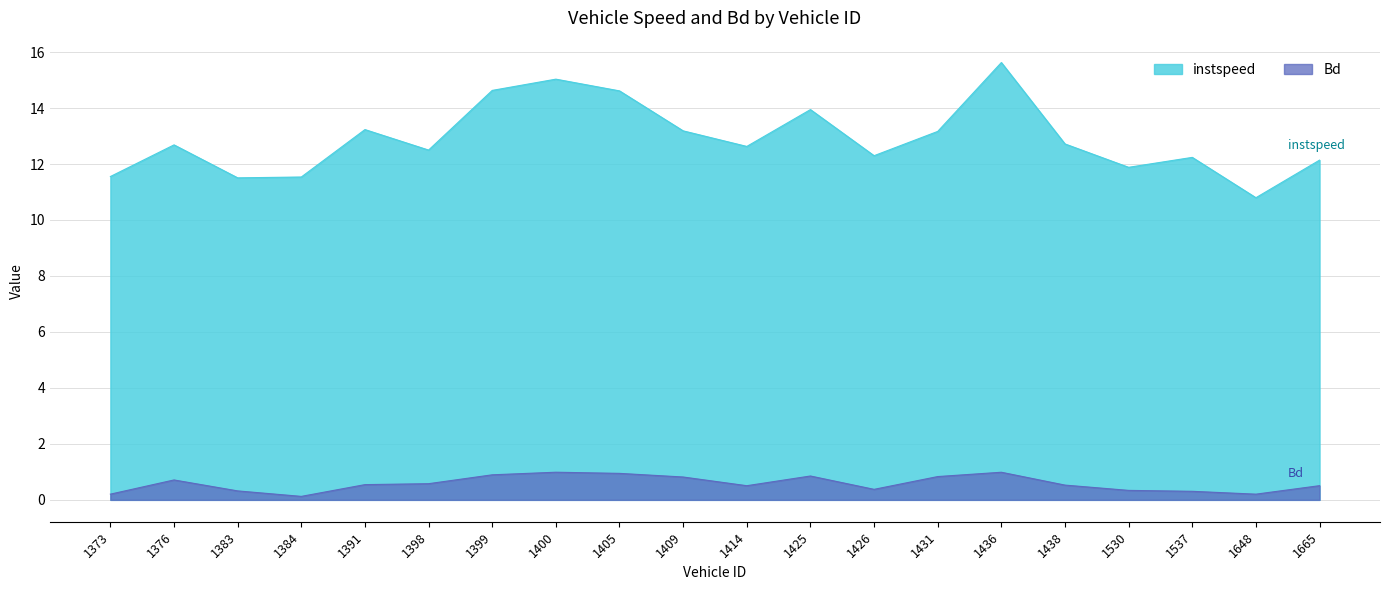

At how many categories does at least one series exceed 9?

20